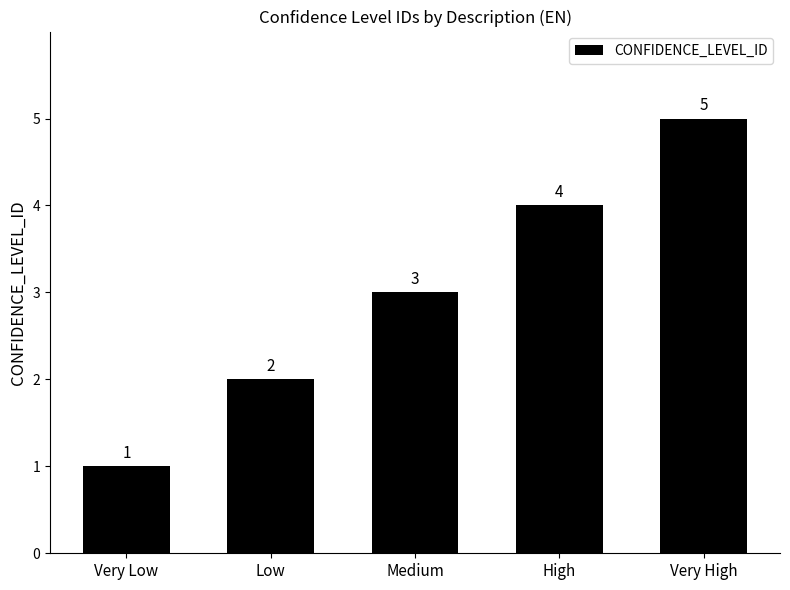

Reading left to right, what are all the values shown in this chart?

1	2	3	4	5